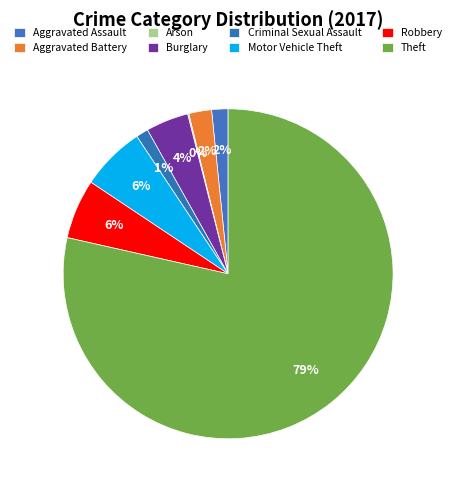

Does Theft account for over 50% of the chart?

Yes